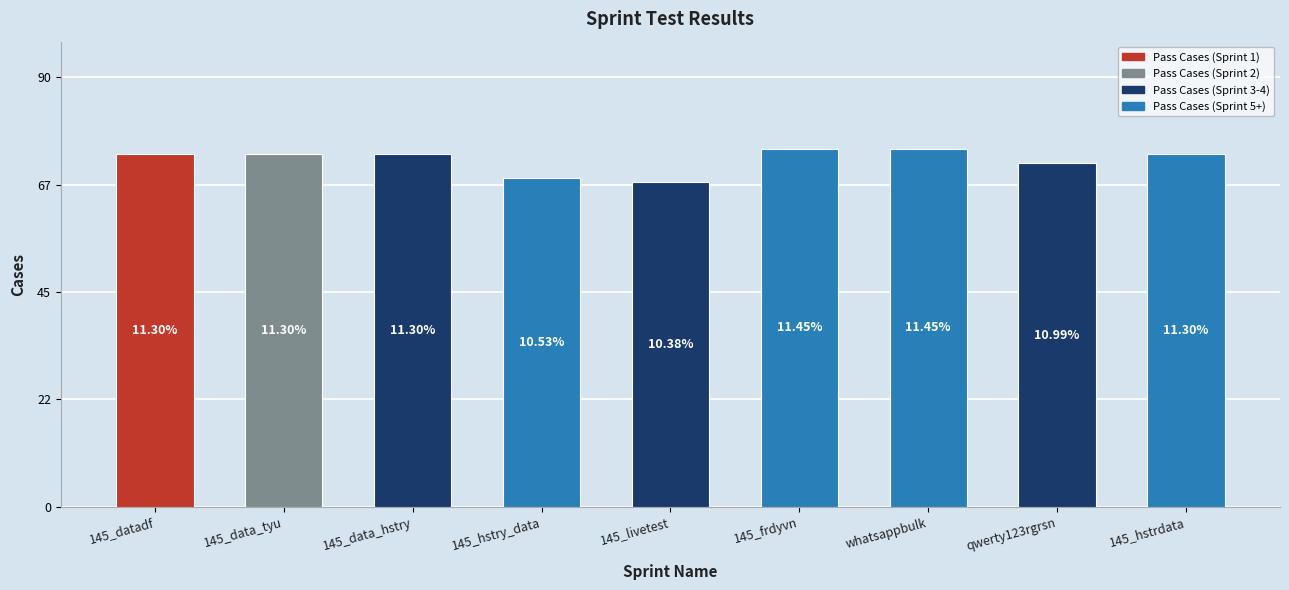

What is the difference between the values at qwerty123rgrsn and 145_data_hstry?

2